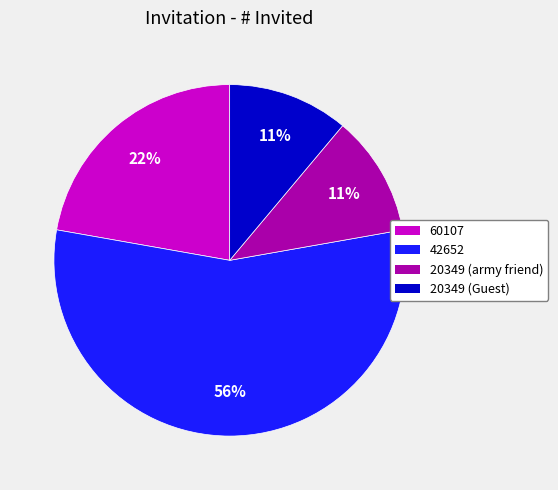

The 42652 slice represents 47% of the pie. True or false?

False